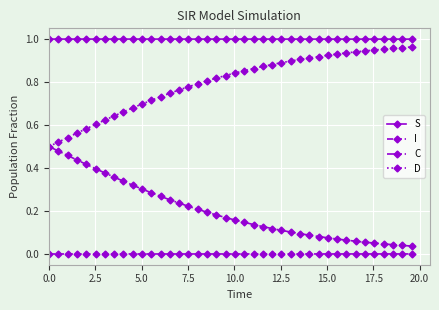

List the series in order of their overall mean, lowest first.

I, C, D, S